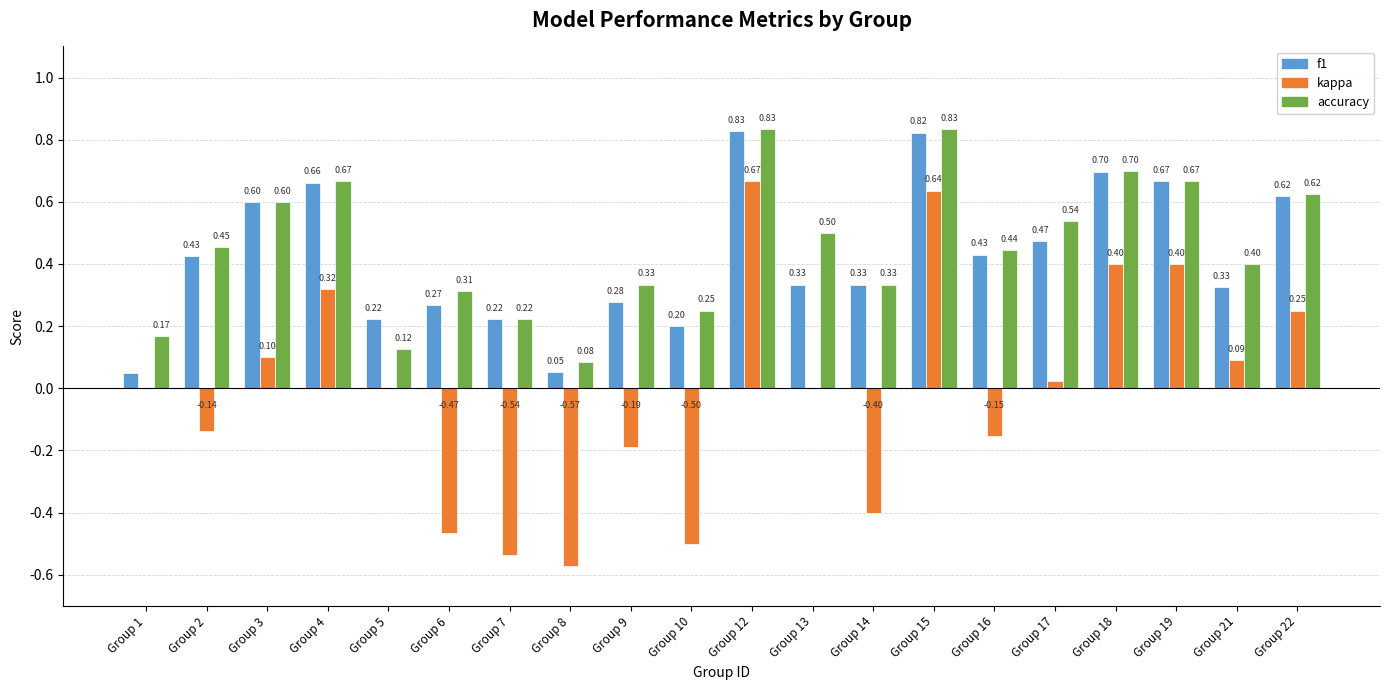

Which series has the largest total across all categories?

accuracy